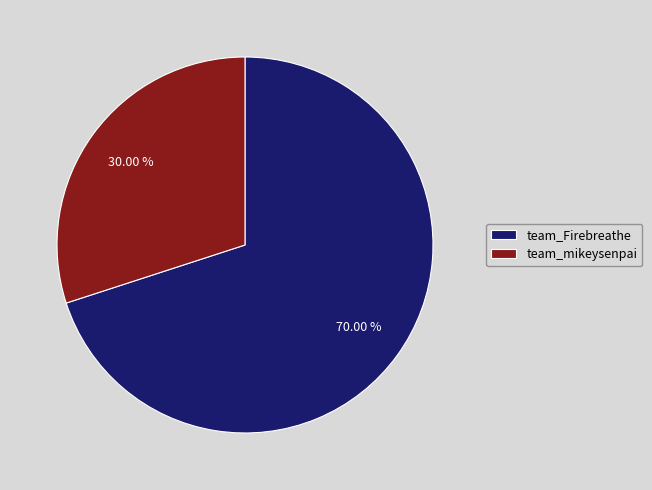

Which slice is the largest?

team_Firebreathe